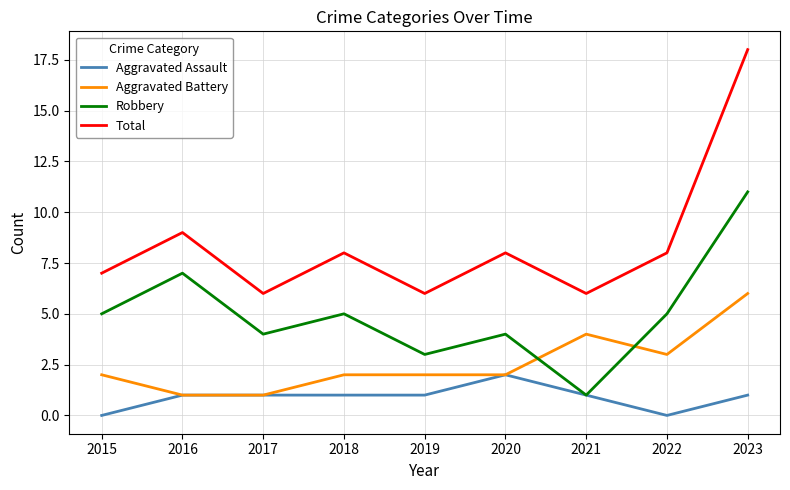

What is the sum of all Aggravated Assault values?

8